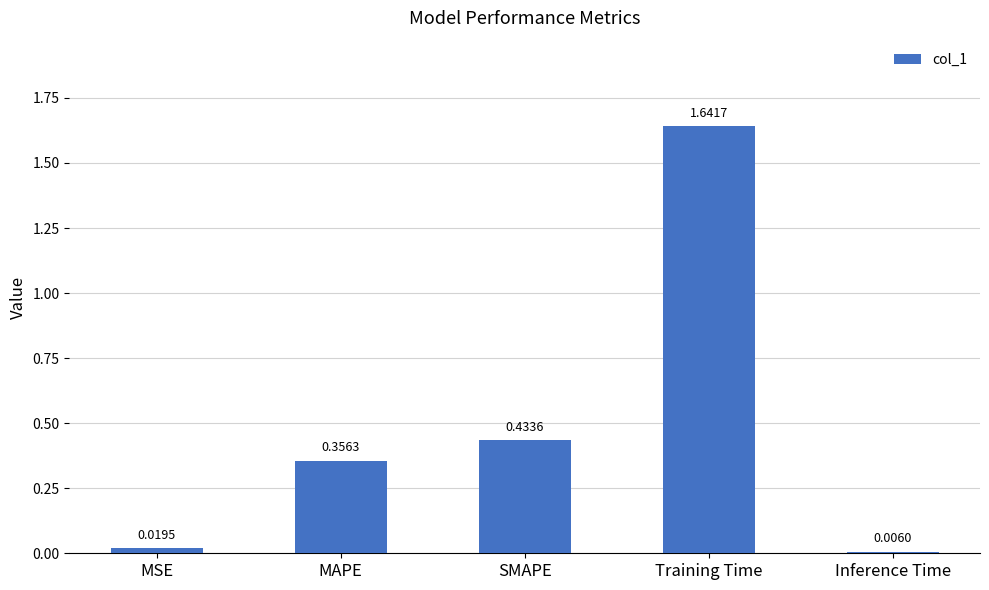

How many bars are there in total?

5